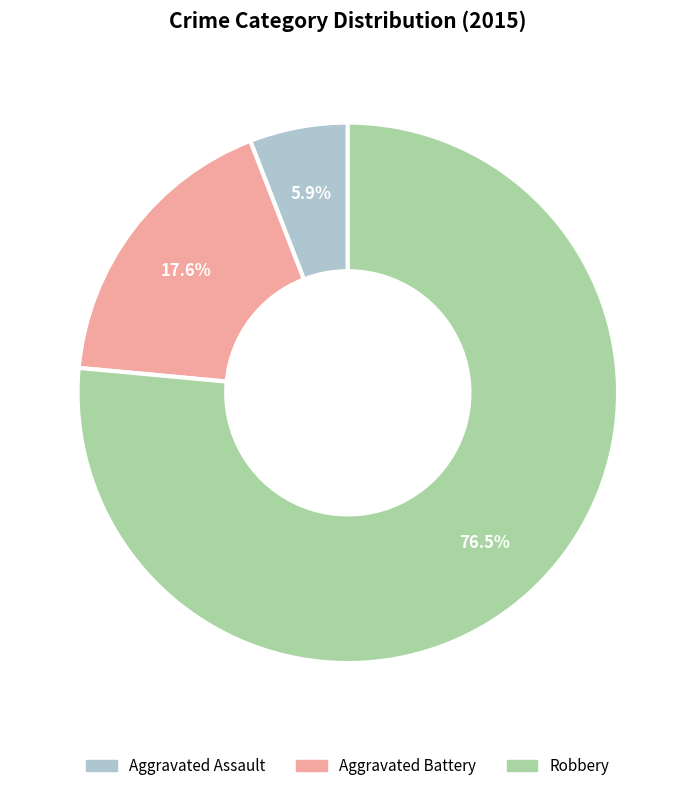

To the nearest percent, what is the difference between the largest and smallest slice percentages?

71%